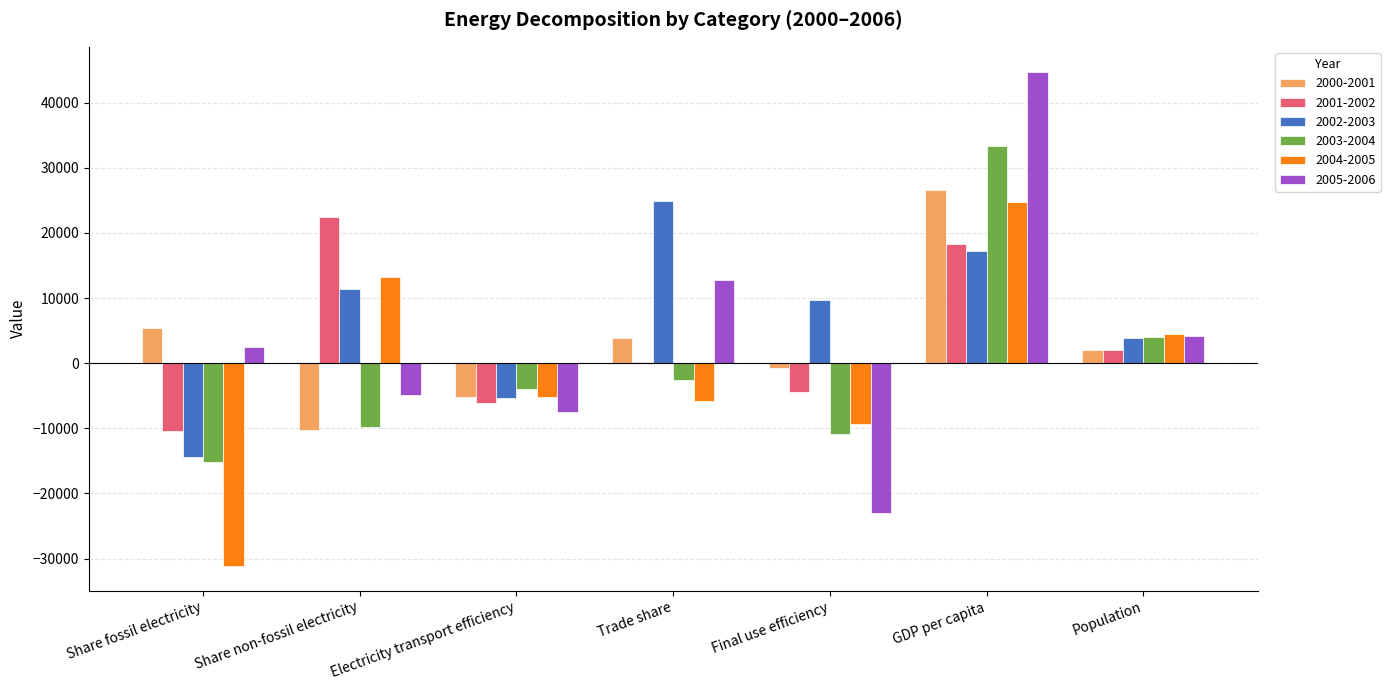

Between Electricity transport efficiency and Population, which series saw the biggest shift?

2005-2006